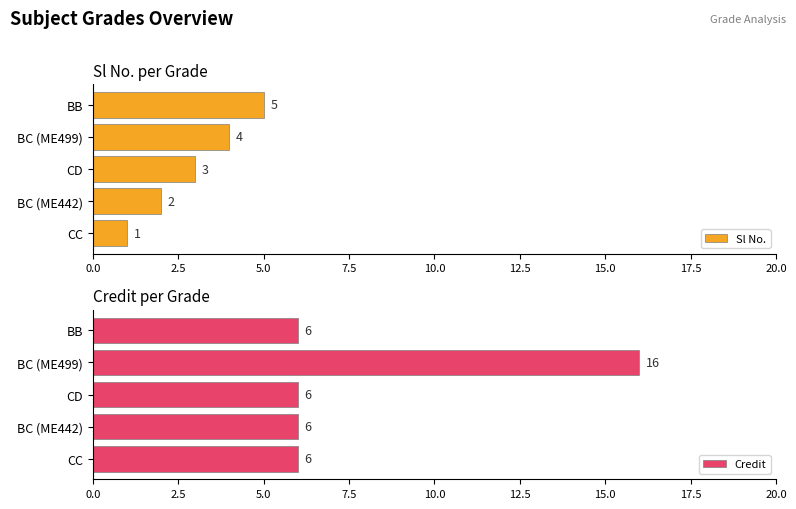

How many Sl No. values are between 2 and 4?

3